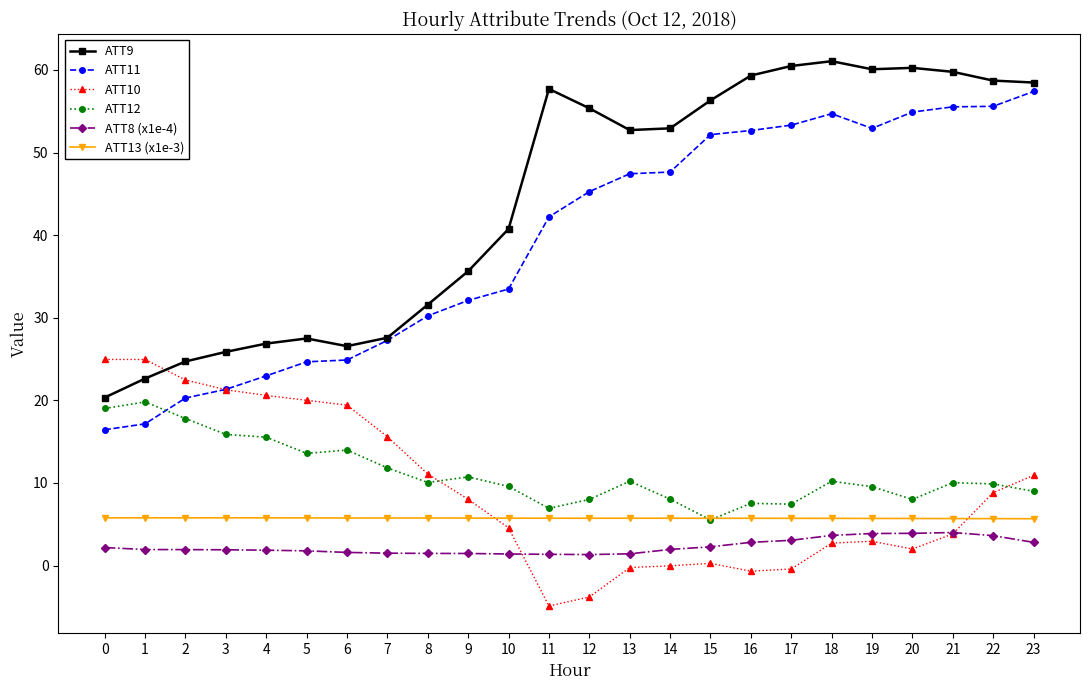

Which series has the largest total across all categories?

ATT9